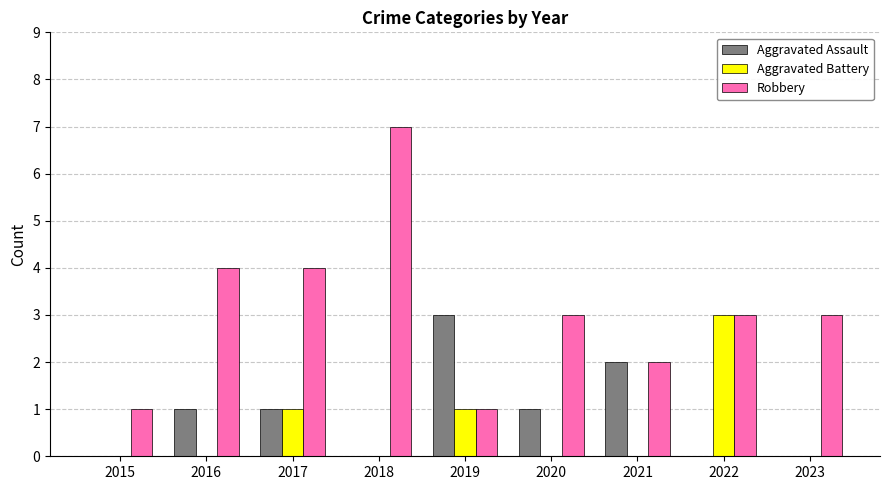

What is the greatest value displayed?

7